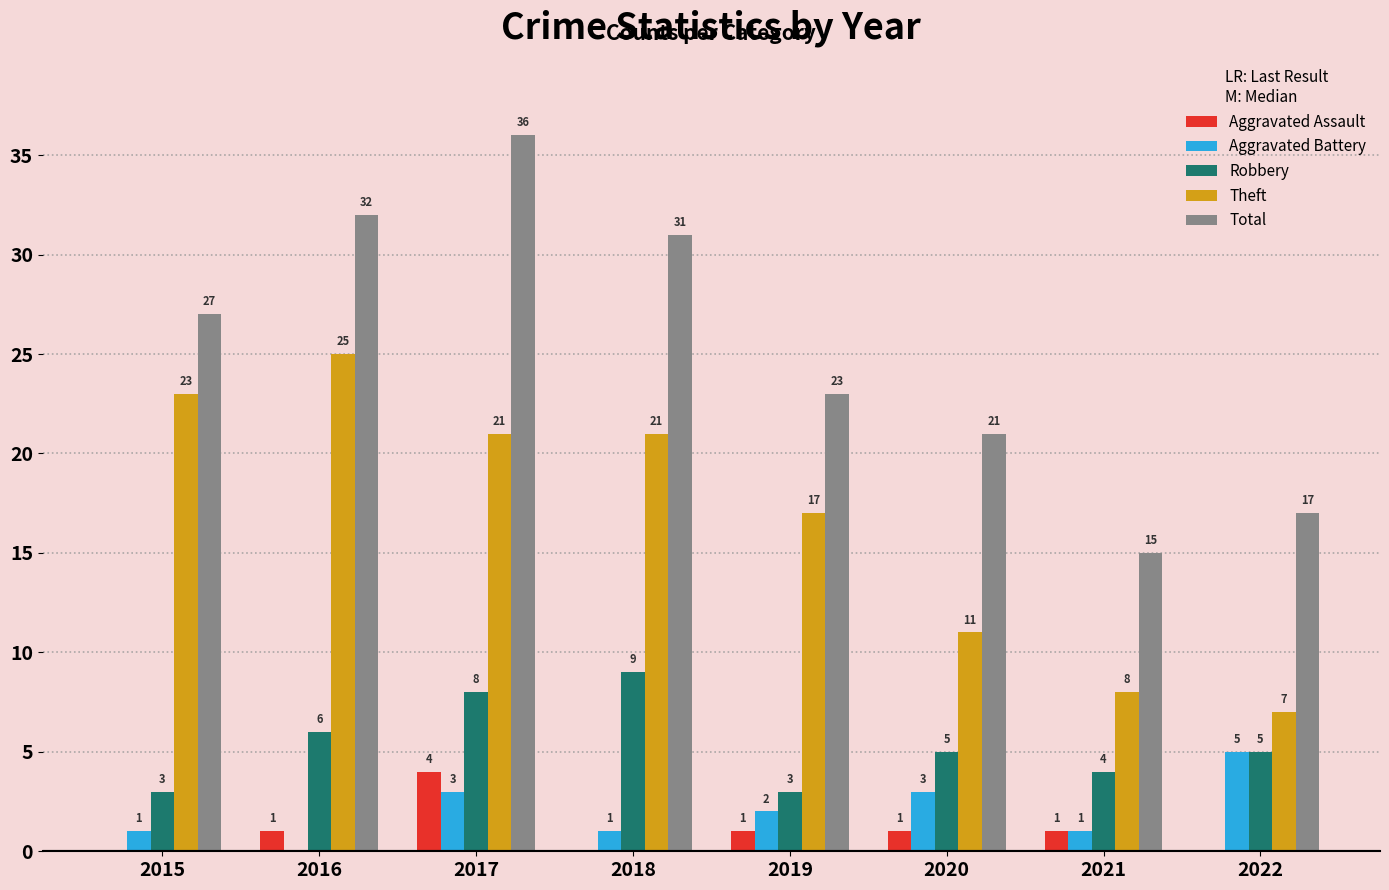

Which category has the highest value in the Aggravated Battery series?

2022